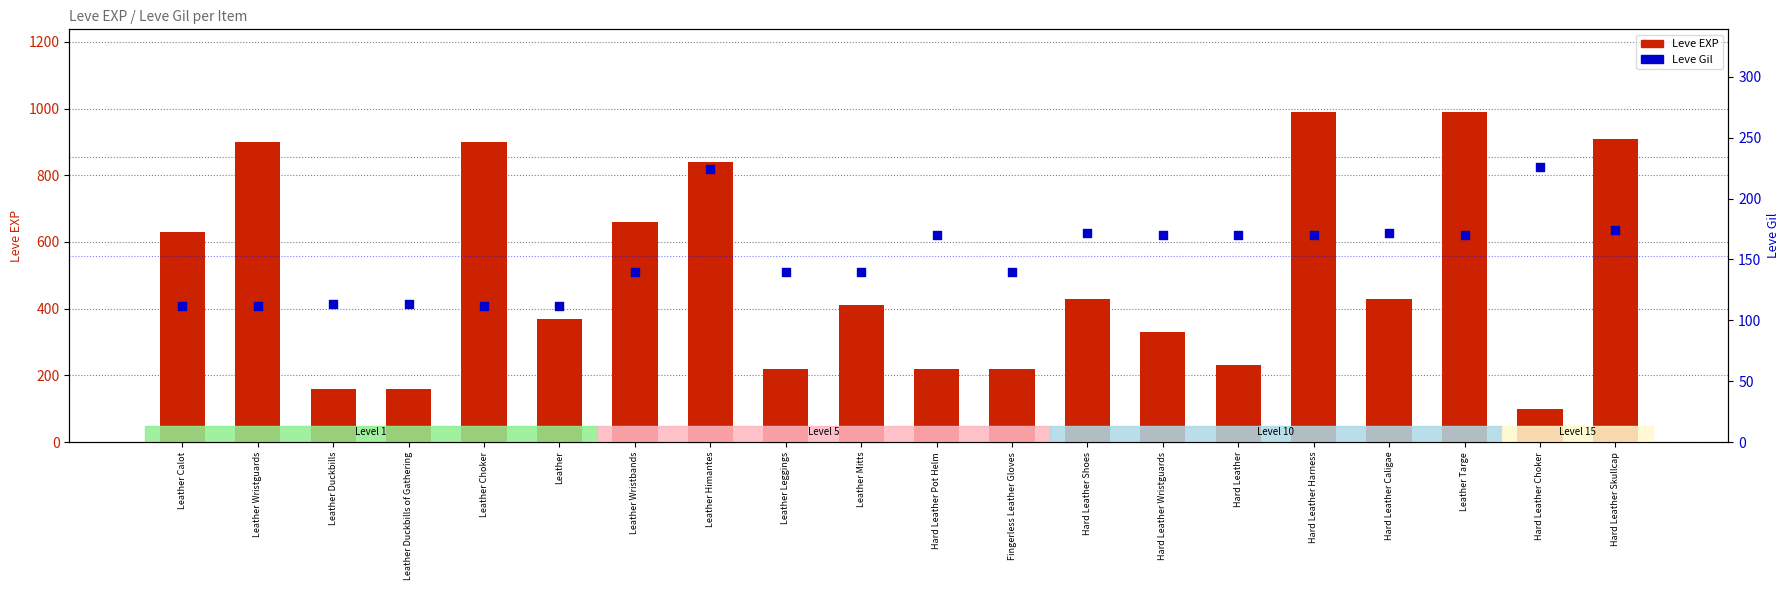

At how many categories does at least one series exceed 187?

18